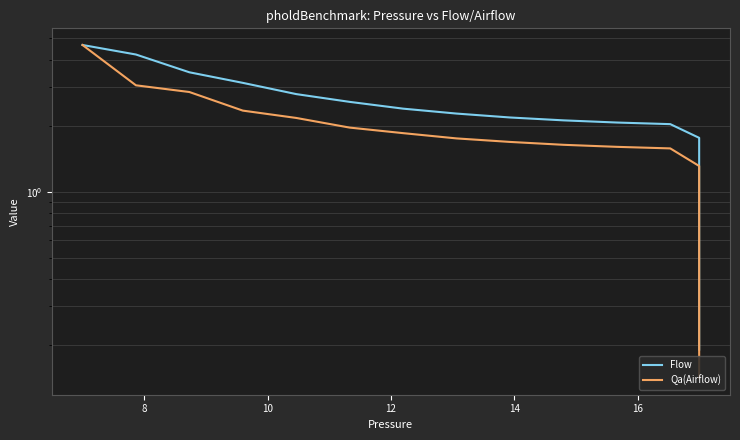

Is the value of Qa(Airflow) at 10 greater than the value of Flow at 6?

No